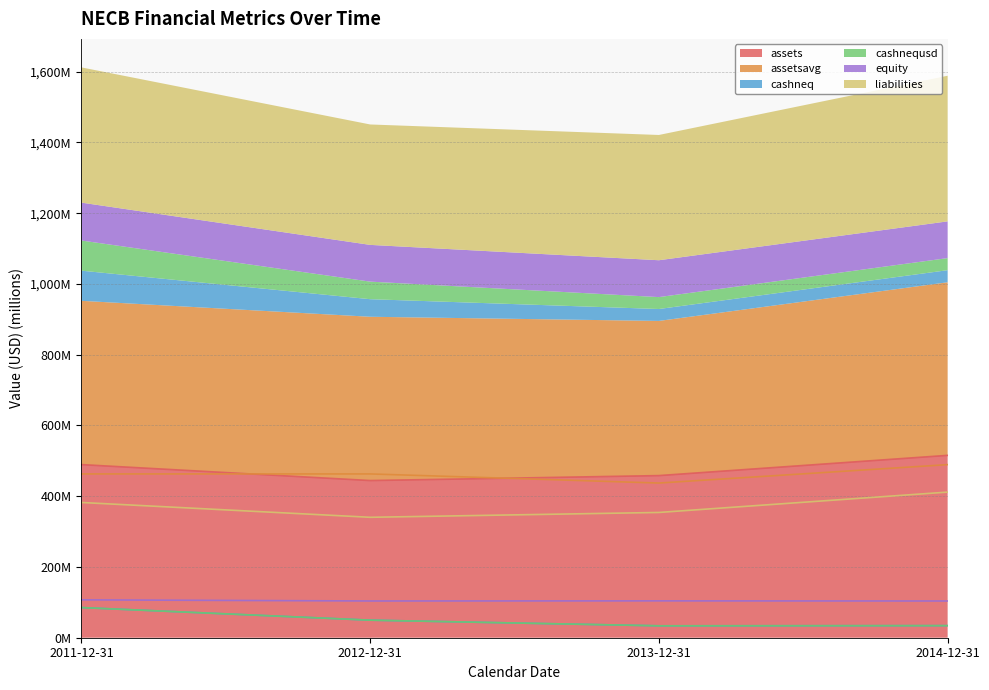

How many interior local valleys does the liabilities series have?

1